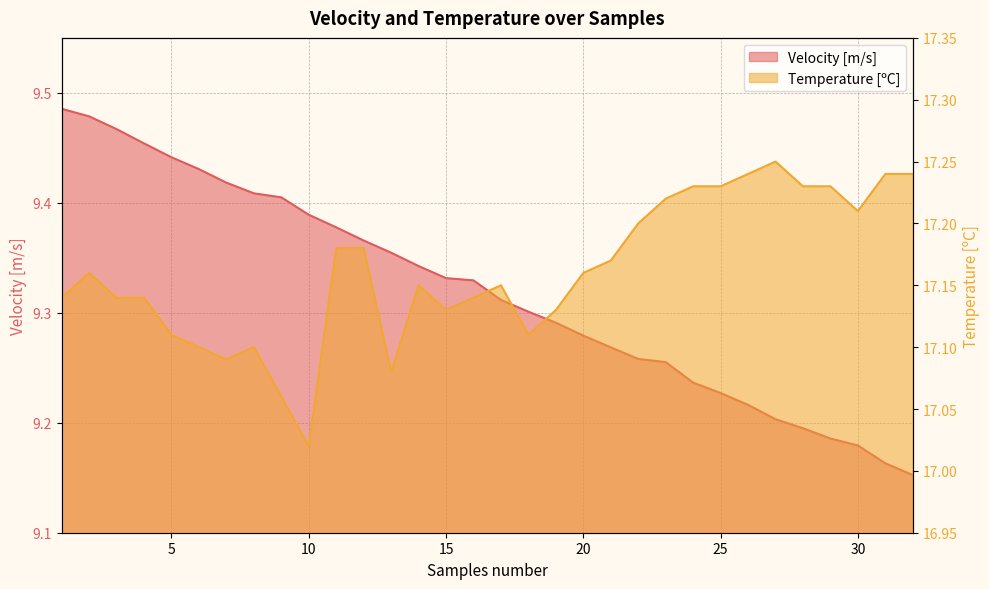

The Temperature [ºC] series shows 17.2 at 2. True or false?

True